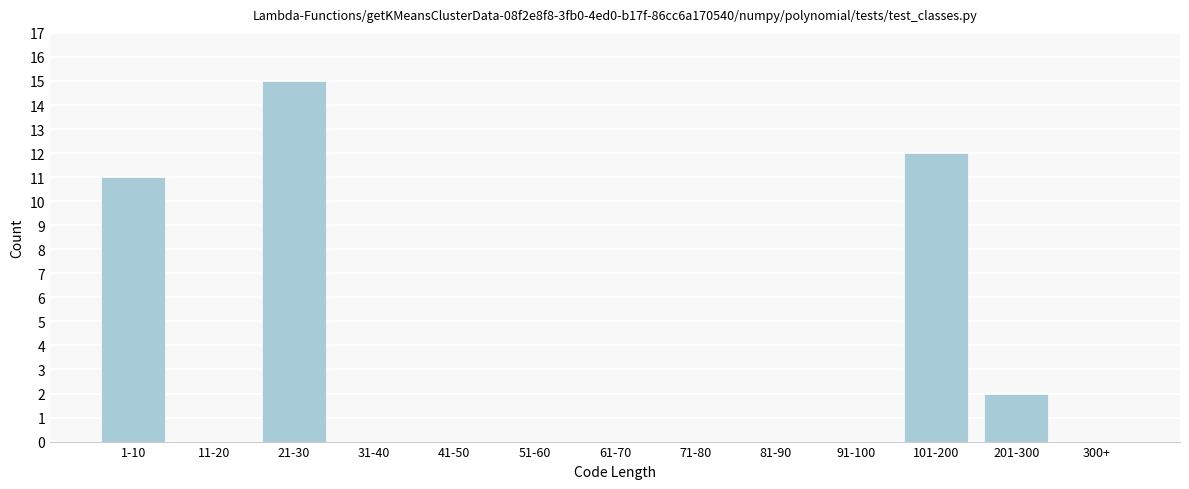

Reading right to left, extract all data points from this chart.

300+=0	201-300=2	101-200=12	91-100=0	81-90=0	71-80=0	61-70=0	51-60=0	41-50=0	31-40=0	21-30=15	11-20=0	1-10=11